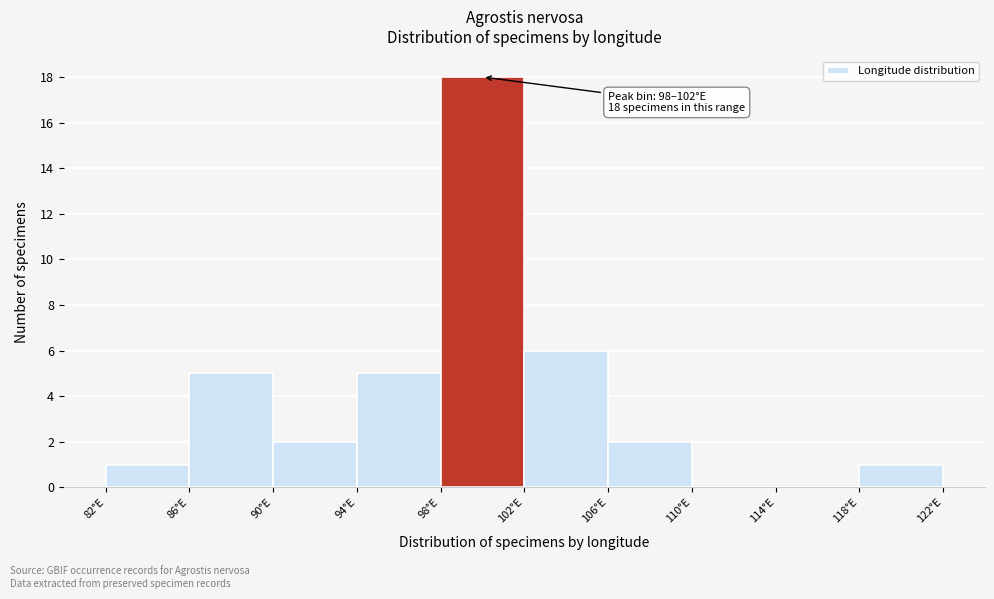

Over which range of the x-axis is the bar tallest?

98 to 102